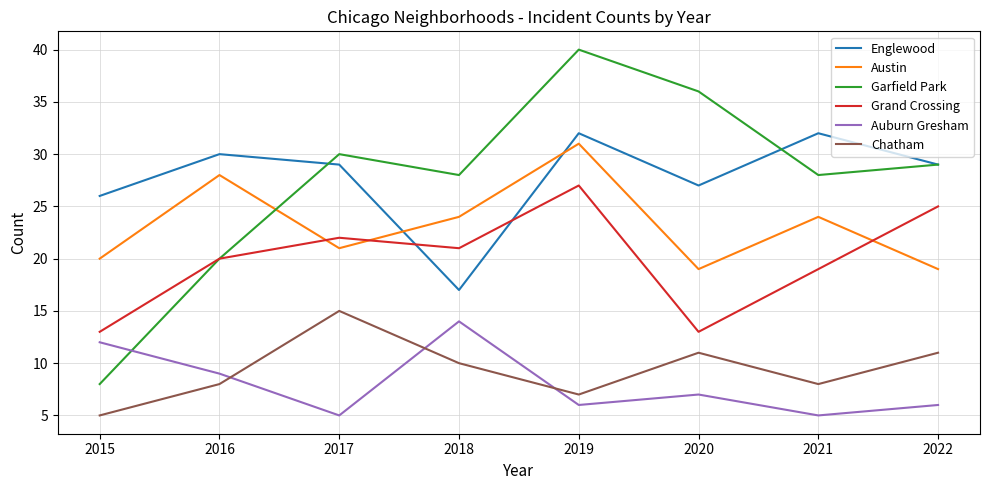

What is the difference between the maximum and minimum values in the Auburn Gresham series?

9